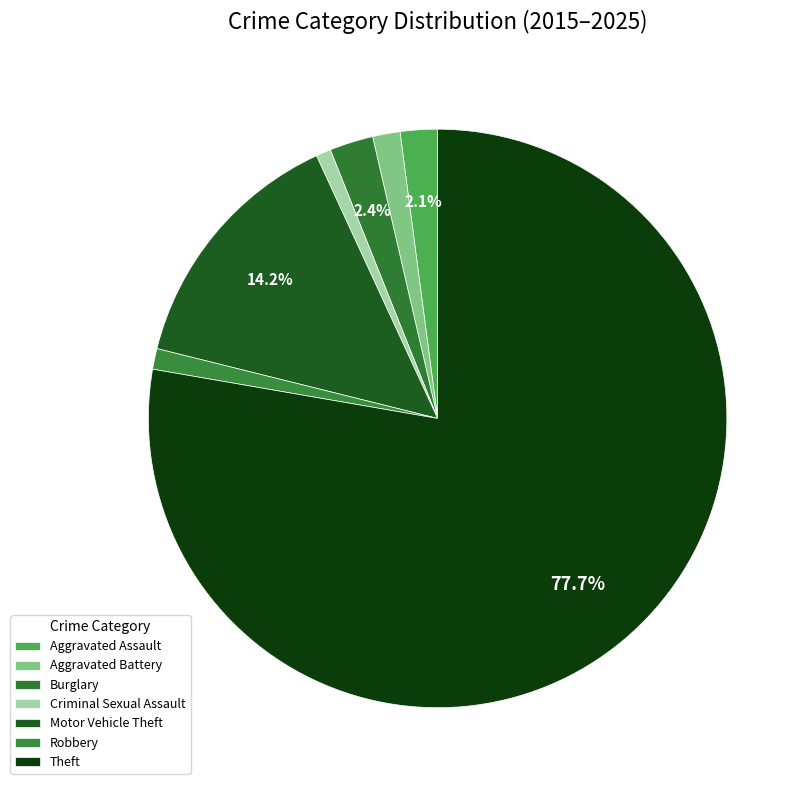

What is the majority slice?

Theft